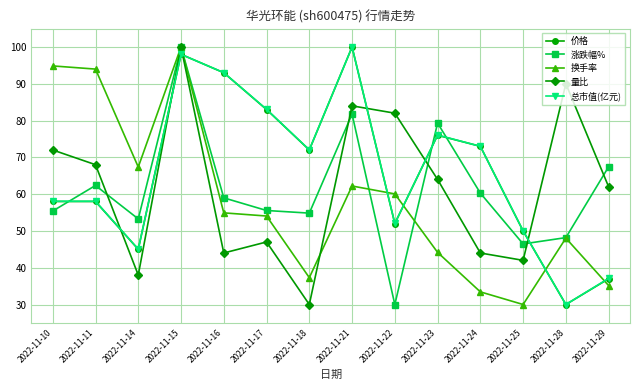

True or false: 价格 has more than 2 interior local peaks.

True